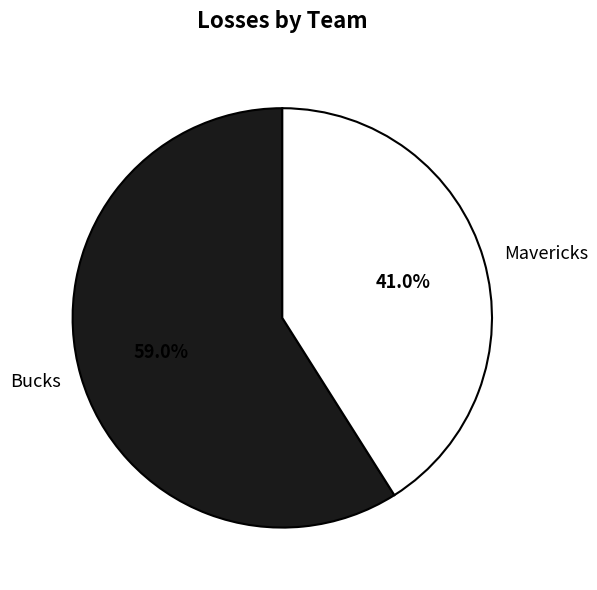

To the nearest percent, what is the average slice percentage?

50%